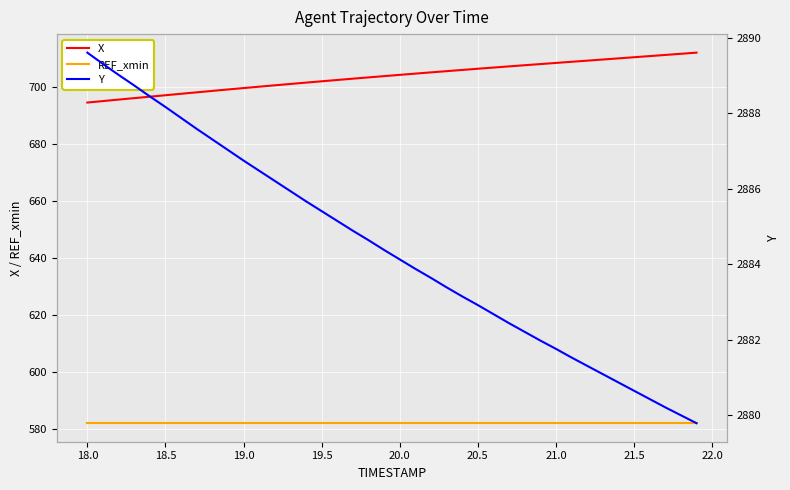

Reading right to left, what are all the values shown in this chart?

X: 711.9	711.5	711.1	710.7	710.3	709.9	709.5	709.1	708.7	708.3	707.9	707.5	707.1	706.7	706.3	705.9	705.4	705.0	704.6	704.1	703.7	703.2	702.8	702.3	701.9	701.4	700.9	700.5	700.0	699.5	699.0	698.5	698.0	697.5	697.0	696.5	696.0	695.5	695.0	694.4
REF_xmin: 582.1	582.1	582.1	582.1	582.1	582.1	582.1	582.1	582.1	582.1	582.1	582.1	582.1	582.1	582.1	582.1	582.1	582.1	582.1	582.1	582.1	582.1	582.1	582.1	582.1	582.1	582.1	582.1	582.1	582.1	582.1	582.1	582.1	582.1	582.1	582.1	582.1	582.1	582.1	582.1
Y: 2879.8	2880.0	2880.2	2880.4	2880.7	2880.9	2881.1	2881.3	2881.5	2881.8	2882.0	2882.2	2882.4	2882.7	2882.9	2883.2	2883.4	2883.6	2883.9	2884.1	2884.4	2884.6	2884.9	2885.2	2885.4	2885.7	2885.9	2886.2	2886.5	2886.8	2887.0	2887.3	2887.6	2887.9	2888.2	2888.4	2888.7	2889.0	2889.3	2889.6